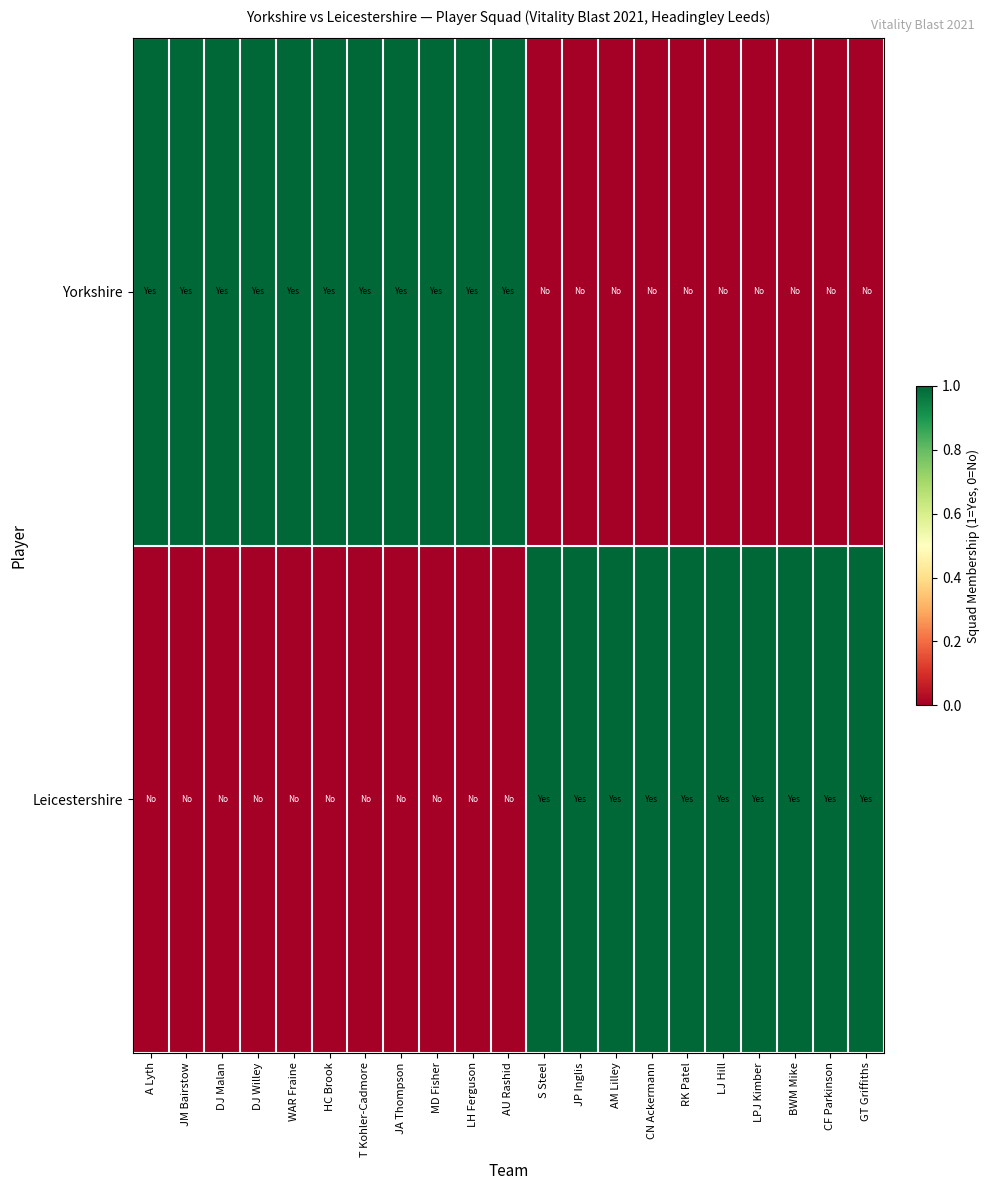

Reading left to right, transcribe all the data shown in this chart.

Yorkshire: A Lyth=1	JM Bairstow=1	DJ Malan=1	DJ Willey=1	WAR Fraine=1	HC Brook=1	T Kohler-Cadmore=1	JA Thompson=1	MD Fisher=1	LH Ferguson=1	AU Rashid=1	S Steel=0	JP Inglis=0	AM Lilley=0	CN Ackermann=0	RK Patel=0	LJ Hill=0	LPJ Kimber=0	BWM Mike=0	CF Parkinson=0	GT Griffiths=0
Leicestershire: A Lyth=0	JM Bairstow=0	DJ Malan=0	DJ Willey=0	WAR Fraine=0	HC Brook=0	T Kohler-Cadmore=0	JA Thompson=0	MD Fisher=0	LH Ferguson=0	AU Rashid=0	S Steel=1	JP Inglis=1	AM Lilley=1	CN Ackermann=1	RK Patel=1	LJ Hill=1	LPJ Kimber=1	BWM Mike=1	CF Parkinson=1	GT Griffiths=1